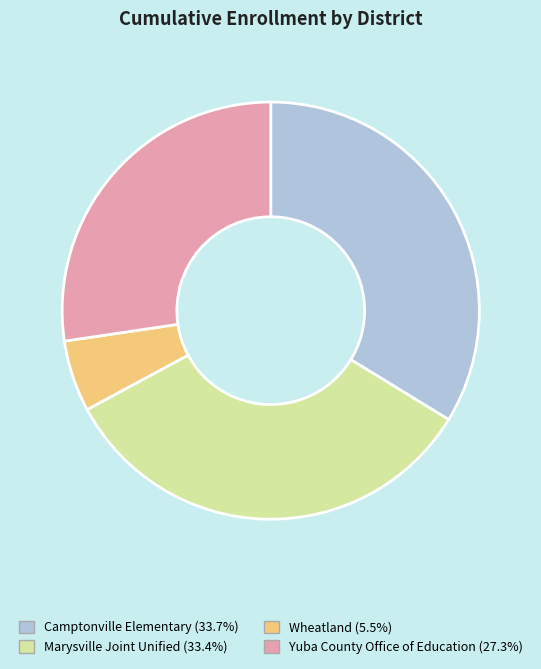

Is Wheatland the majority of the pie?

No